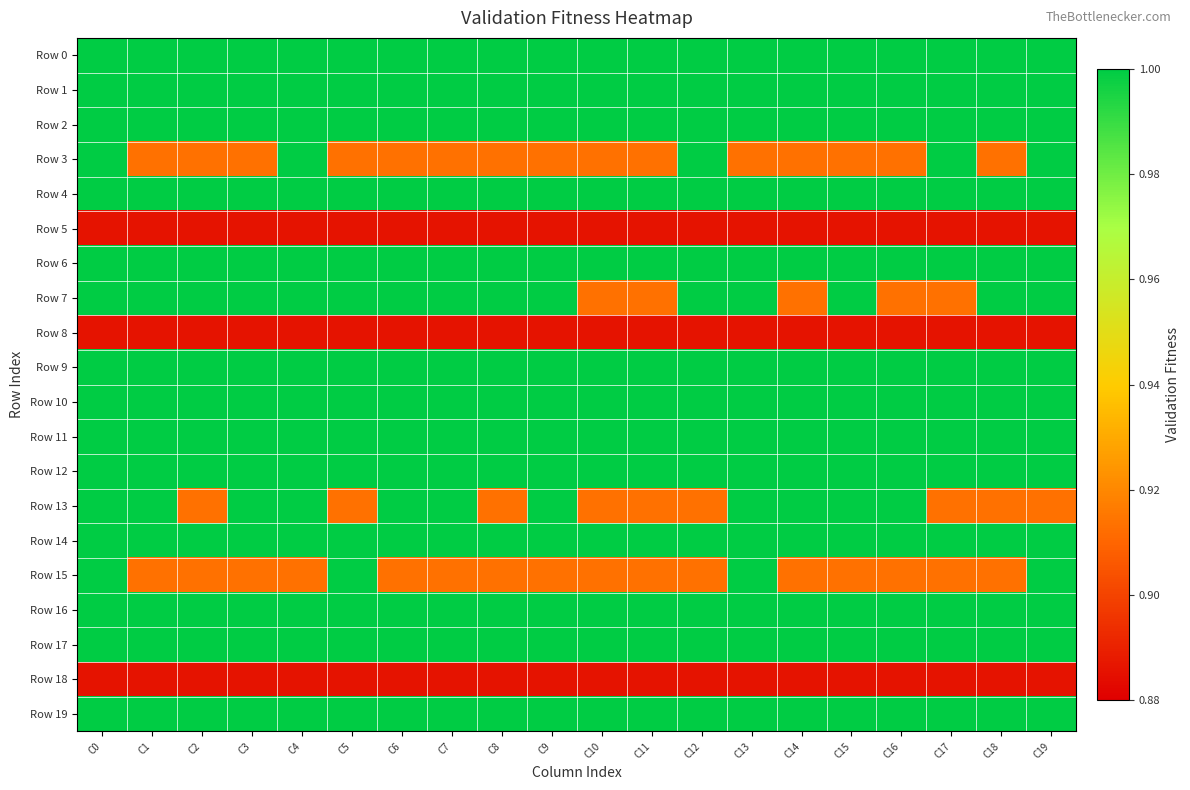

What is the total value across all series at C2?

19.4